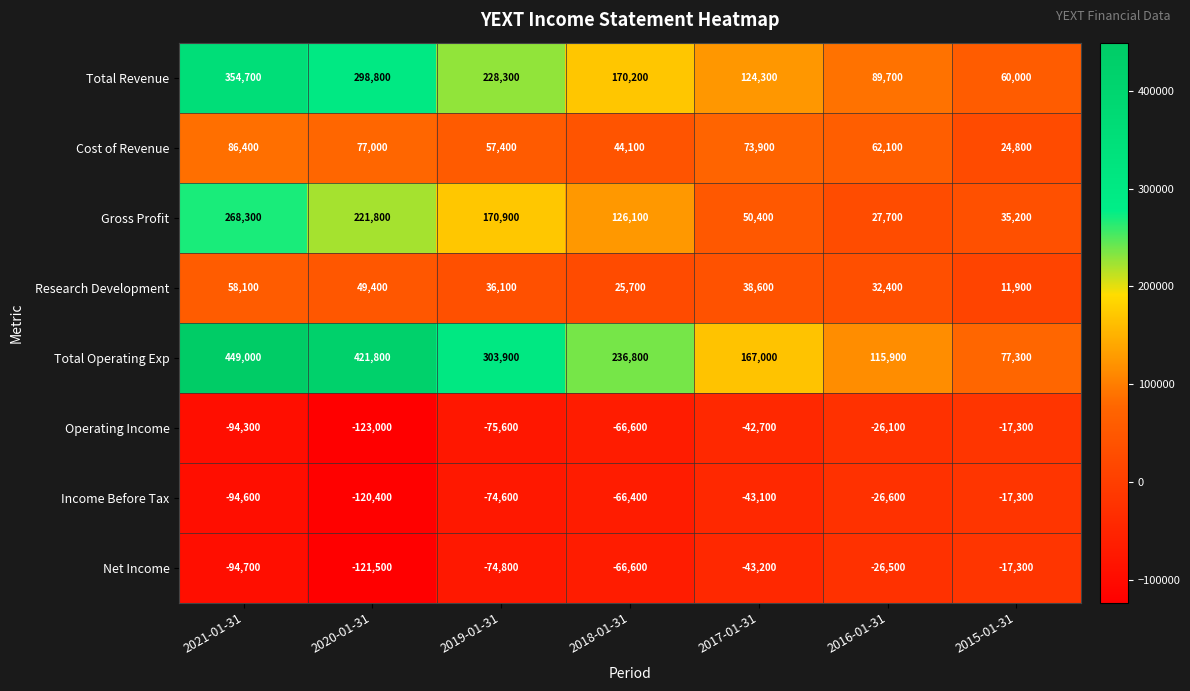

What is the total value across all series at 2021-01-31?

932900